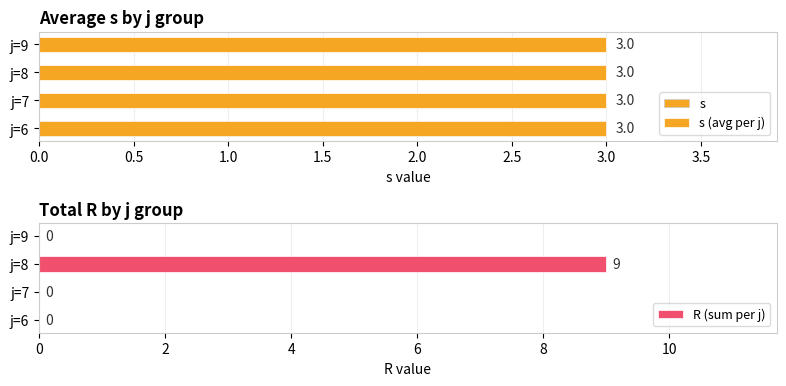

Is it true that R (sum per j) equals 9 at j=8?

True